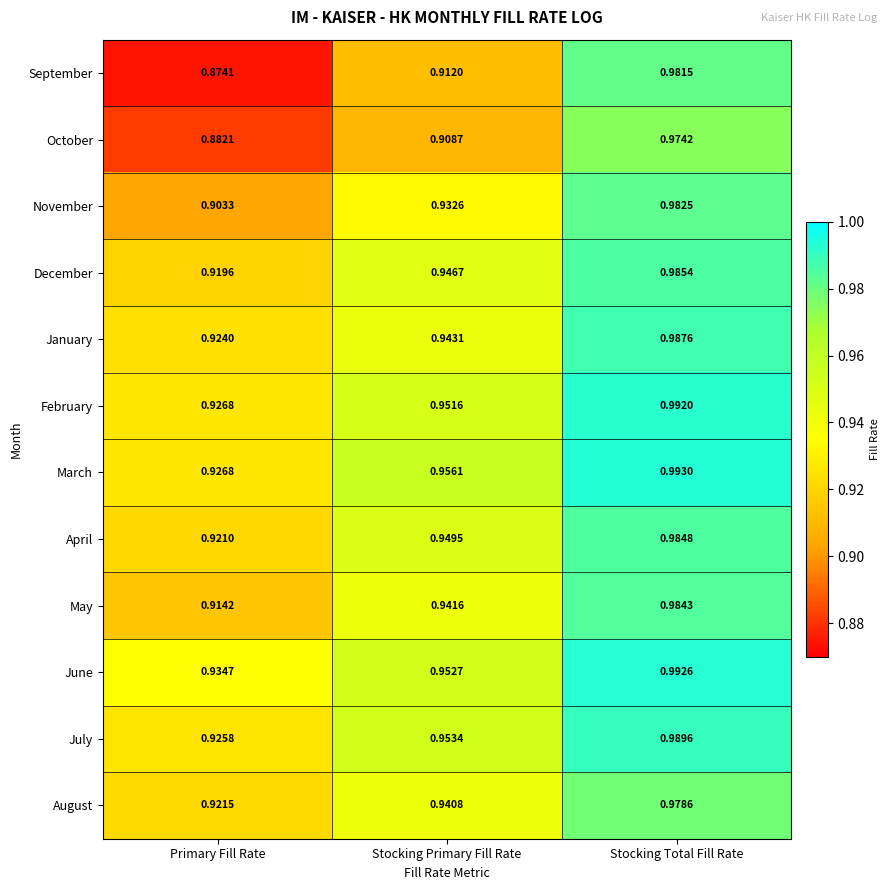

Which series changed the most between Stocking Primary Fill Rate and Stocking Total Fill Rate?

September